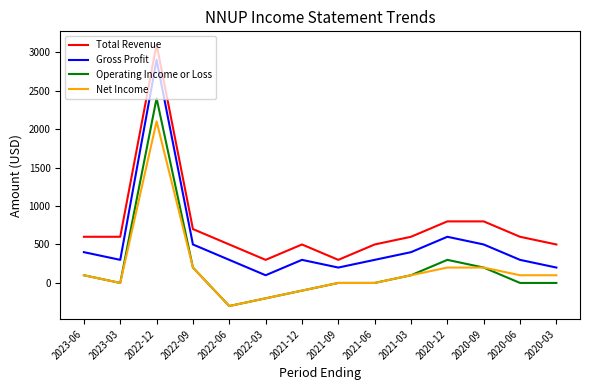

What is the highest value of the Net Income series?

2100